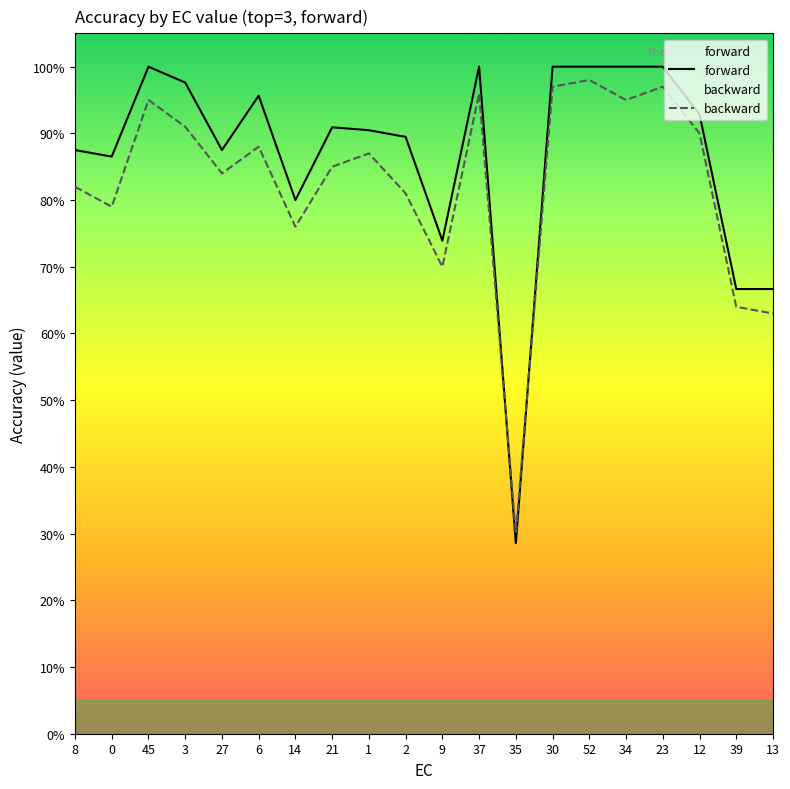

What position from the left is 13?

20